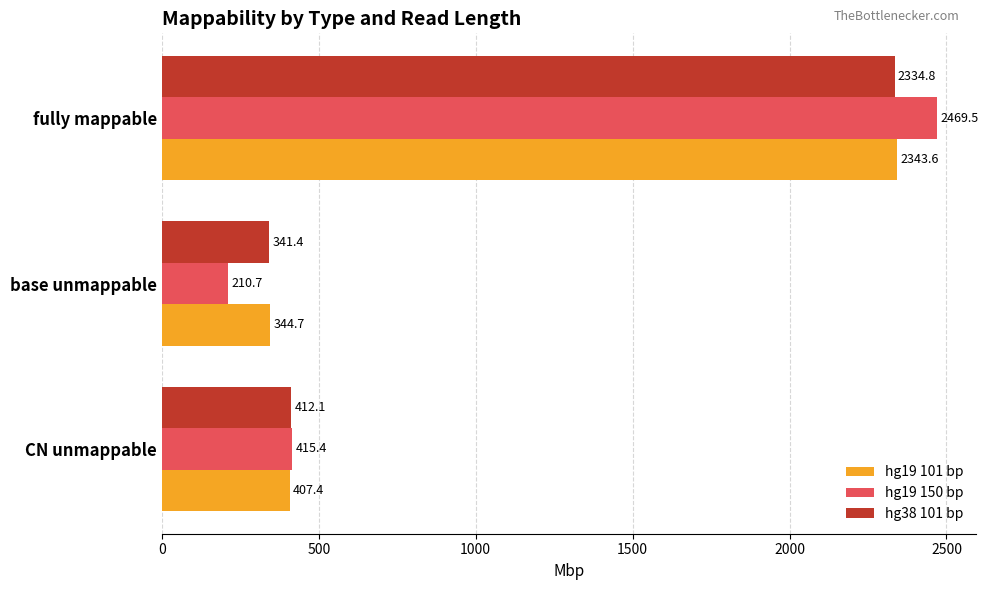

What is the average value of the hg19 150 bp series?

1031.9